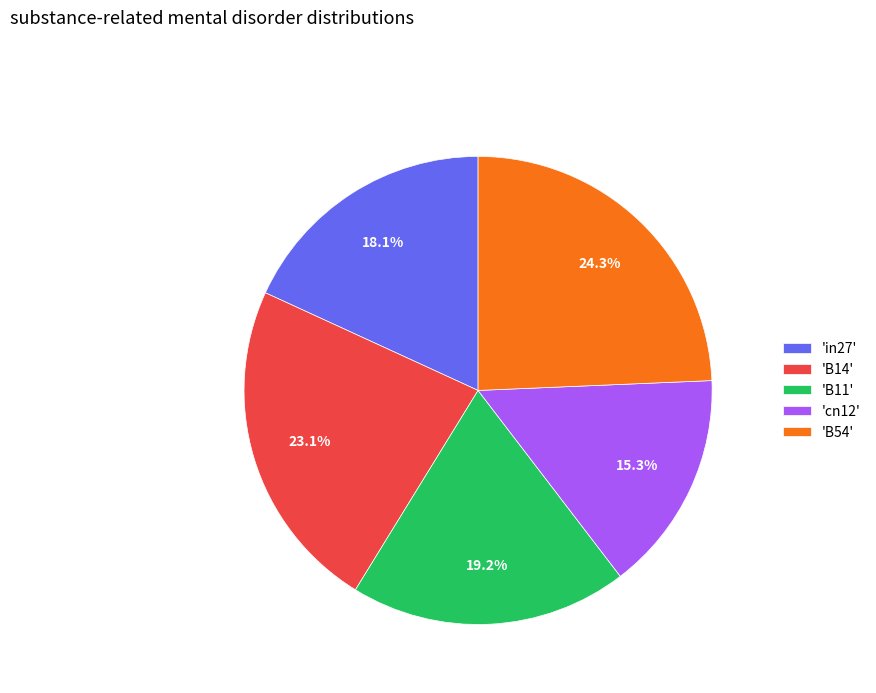

Which category has the biggest portion of the pie?

'B54'